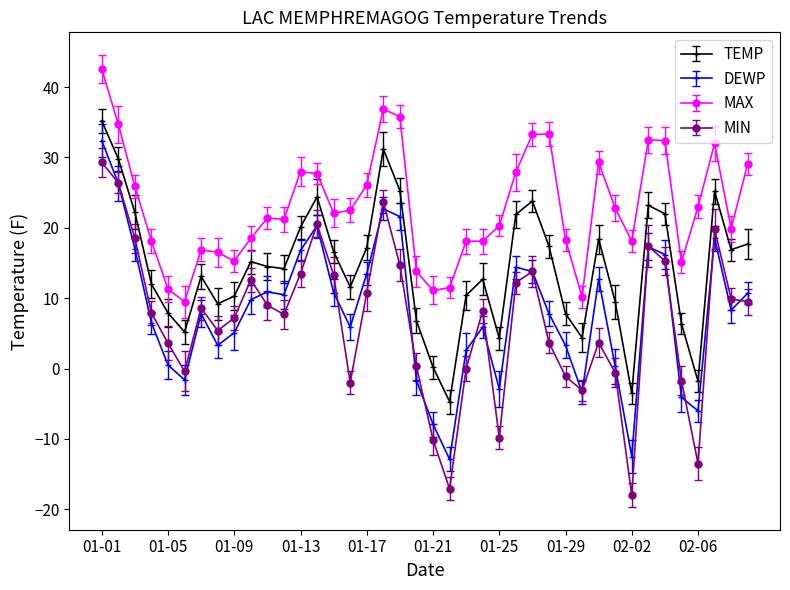

How many series are shown in this chart?

4